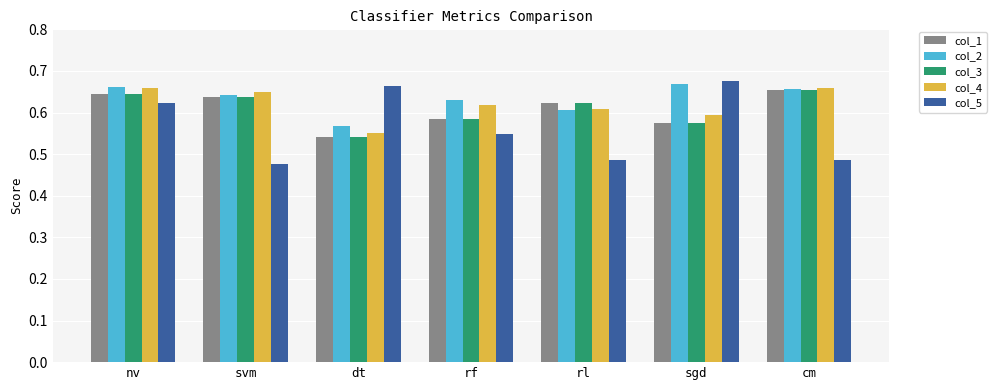

Which series has the widest spread of values?

col_5